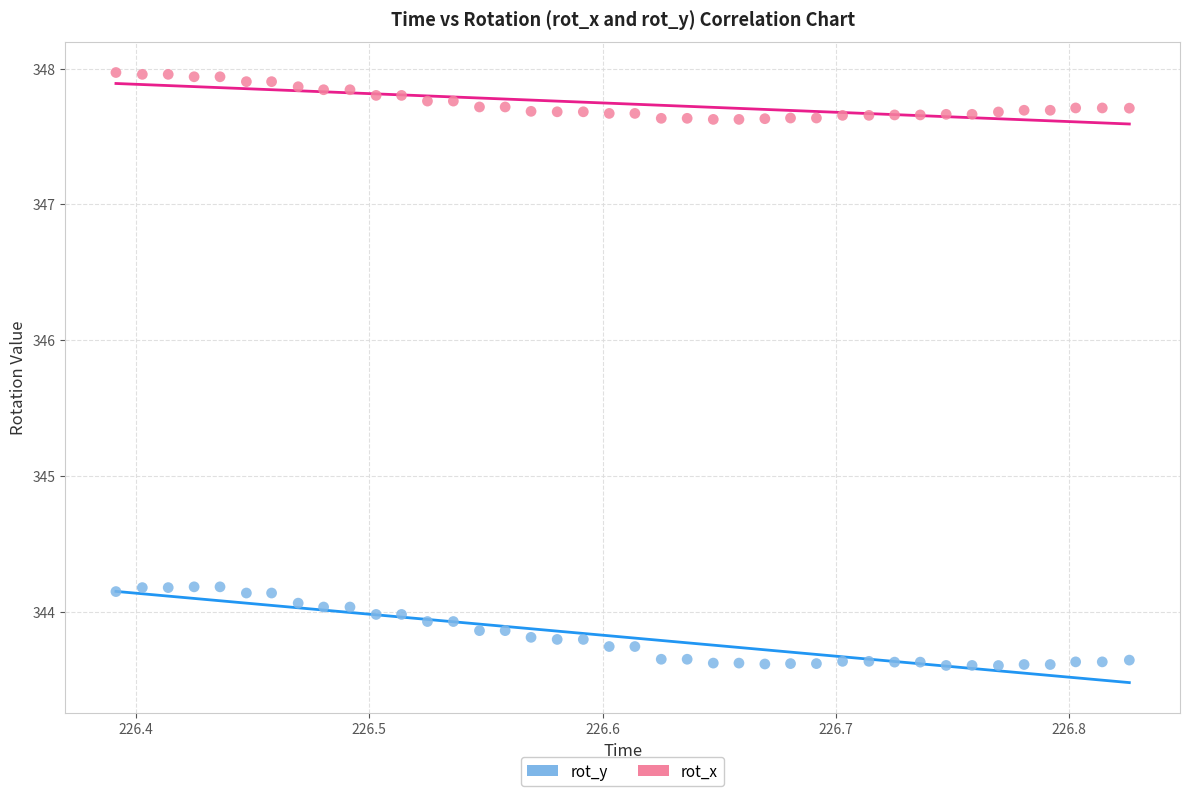

Which series has the widest spread of Y values?

rot_y